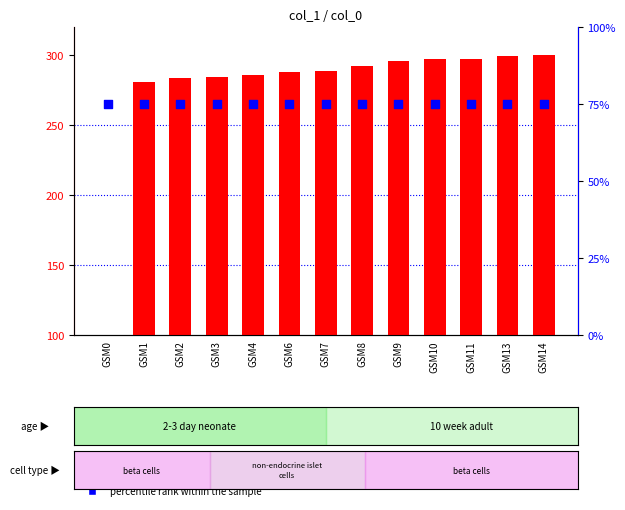

What is the total value across all series at GSM4?

361.1